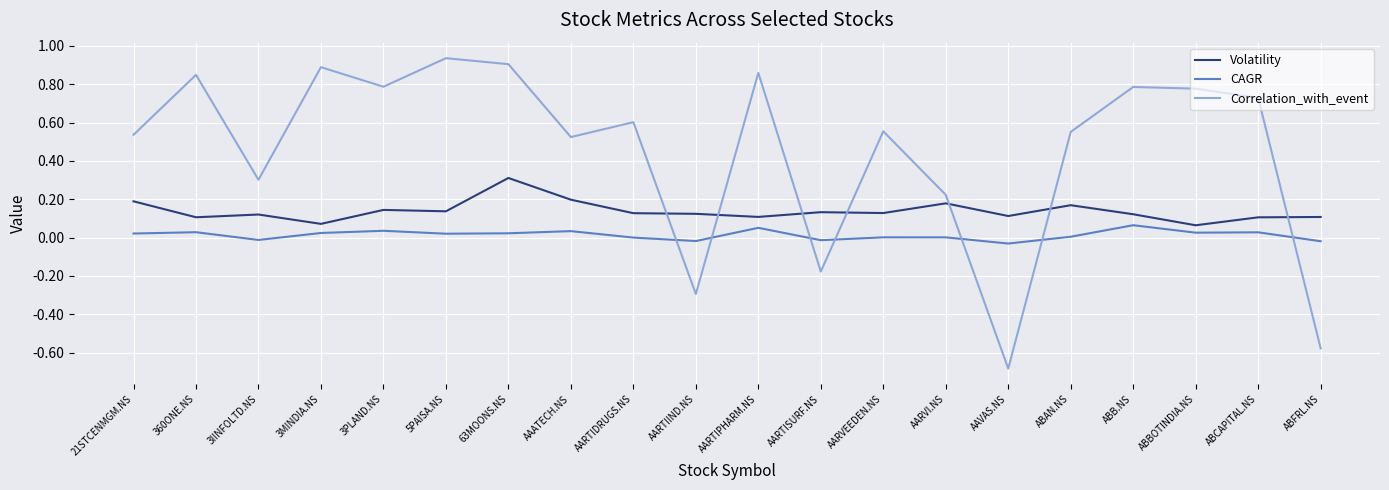

Is the value of Volatility at 3PLAND.NS greater than the value of CAGR at AARTISURF.NS?

Yes